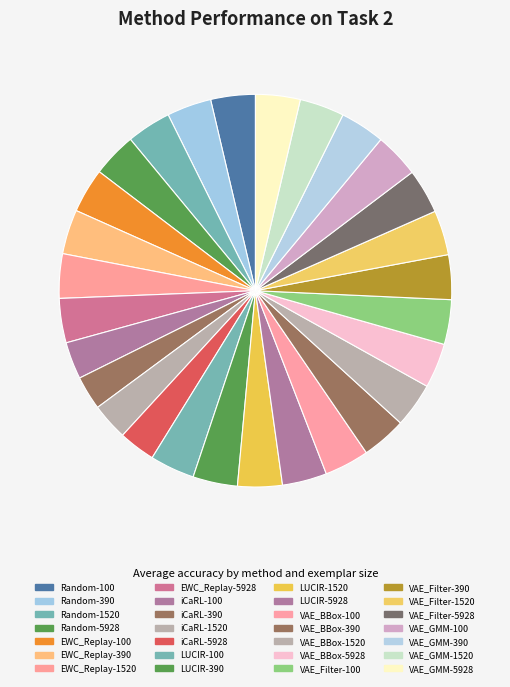

True or false: EWC_Replay-1520 accounts for 4% of the total.

True